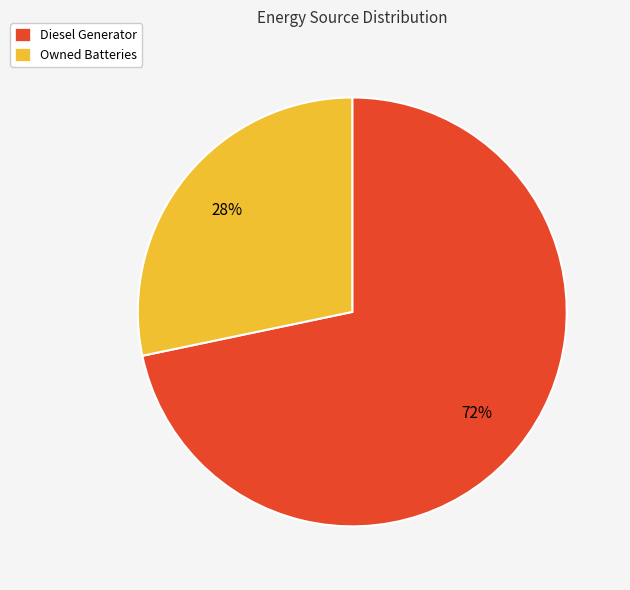

To the nearest percent, what is the average slice percentage?

50%